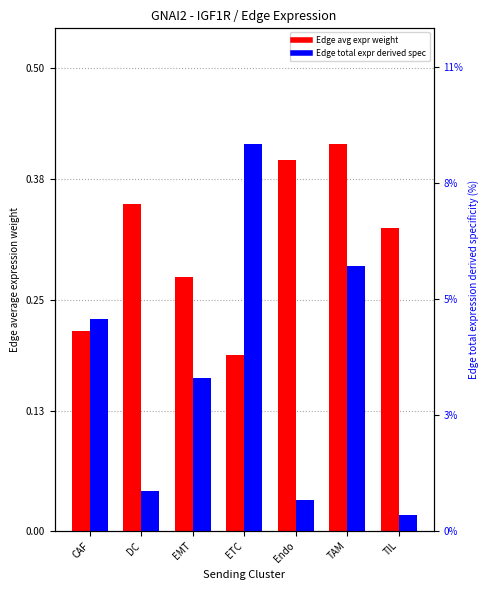

How many data points does each series have?

7